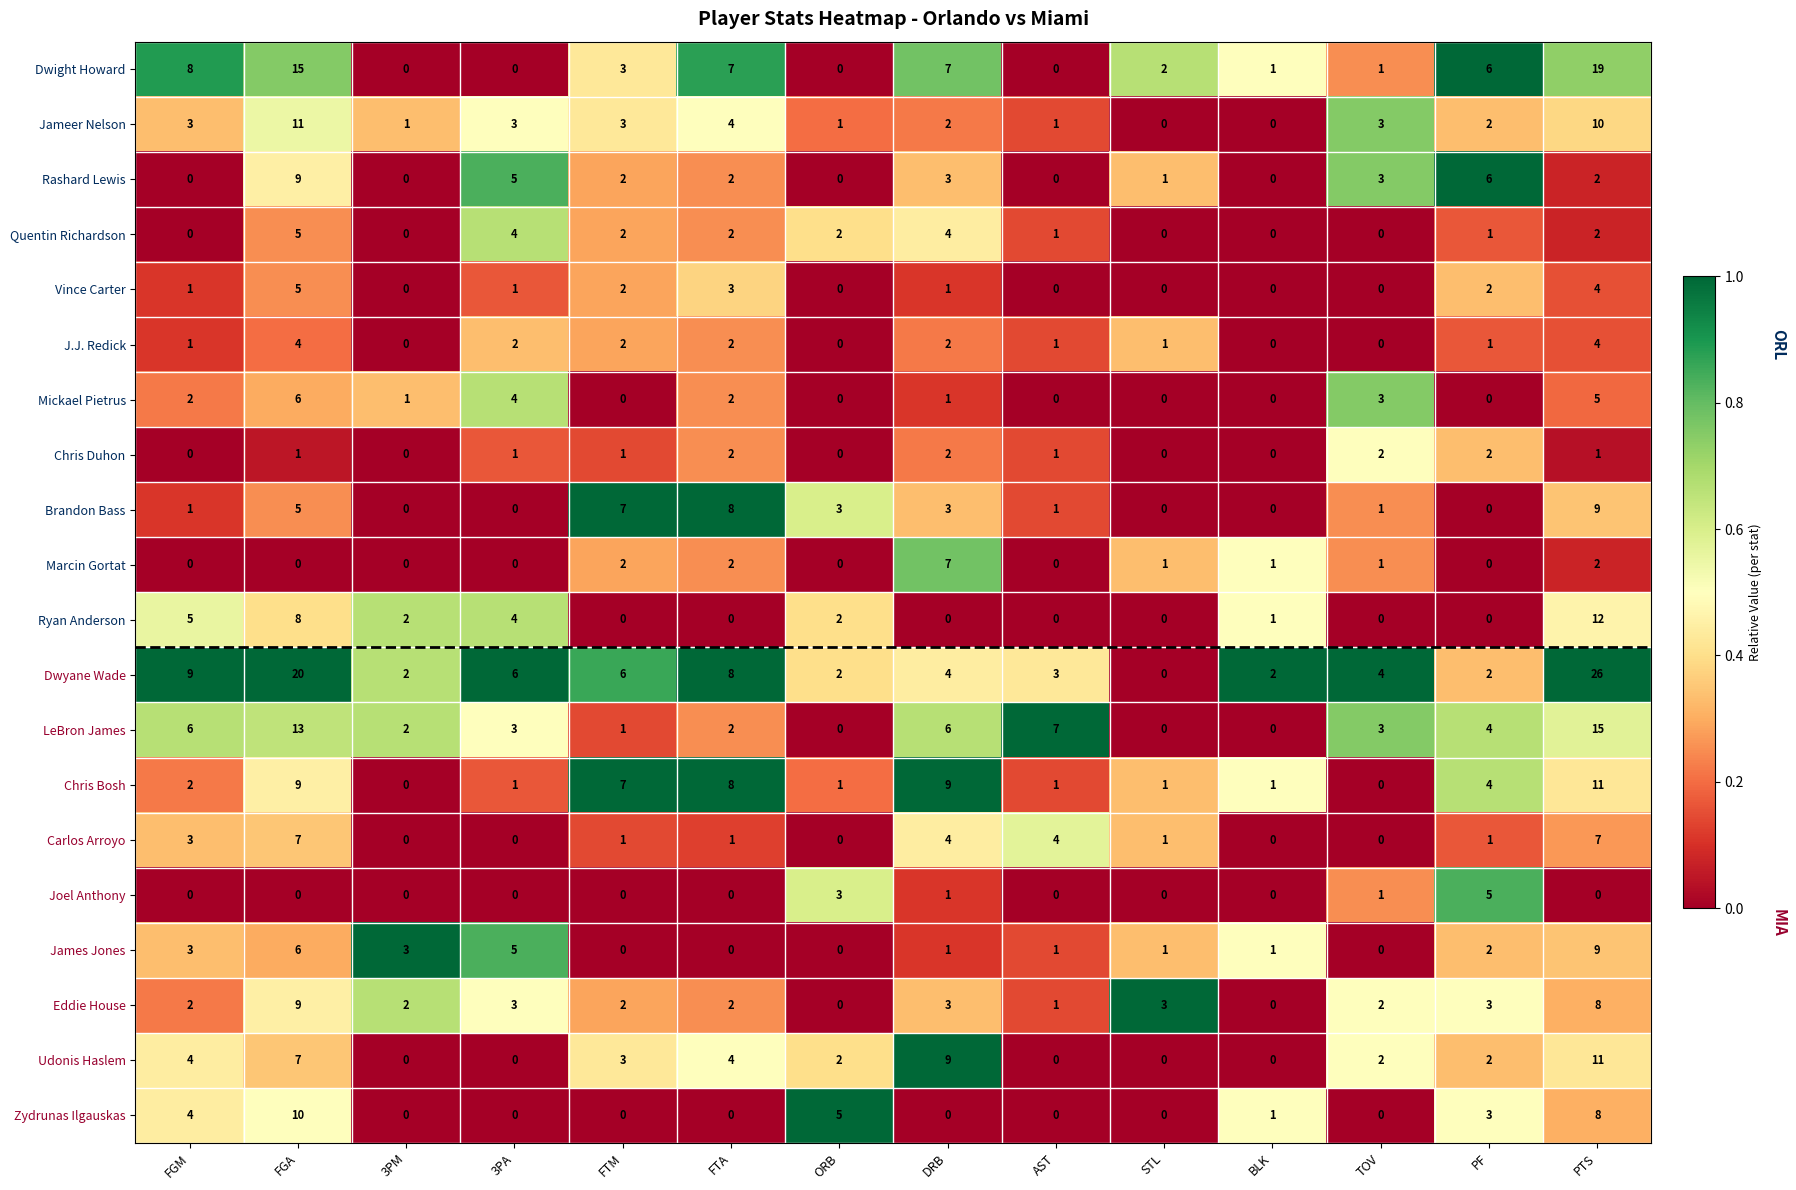

What is the difference between the highest and lowest values at DRB?

9